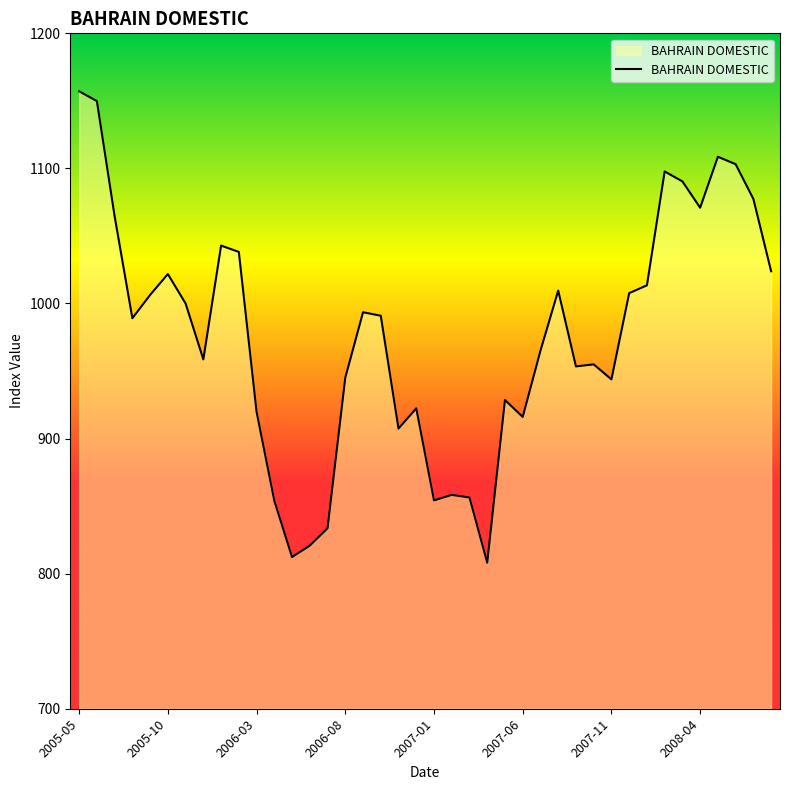

Does the chart display data point markers on the line(s)?

No